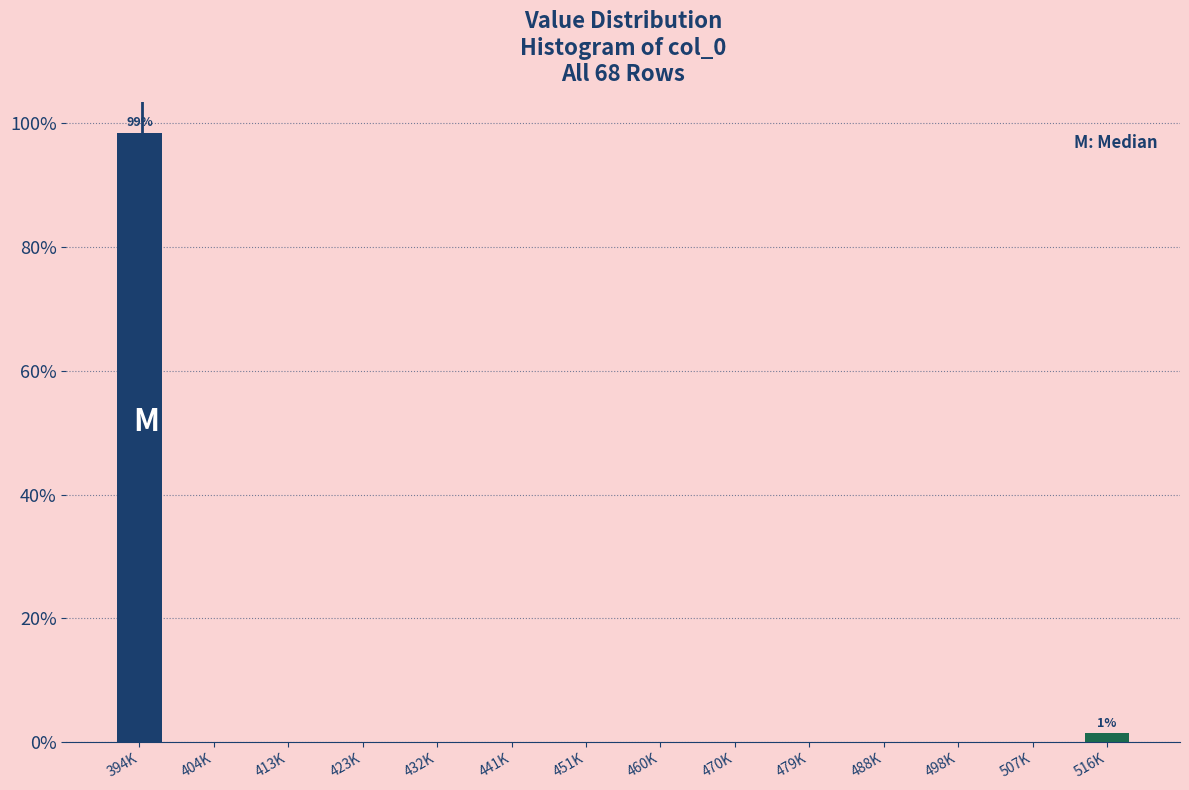

Reading left to right, list all the values displayed in this chart.

394K=98.5	404K=0.0	413K=0.0	423K=0.0	432K=0.0	441K=0.0	451K=0.0	460K=0.0	470K=0.0	479K=0.0	488K=0.0	498K=0.0	507K=0.0	516K=1.5